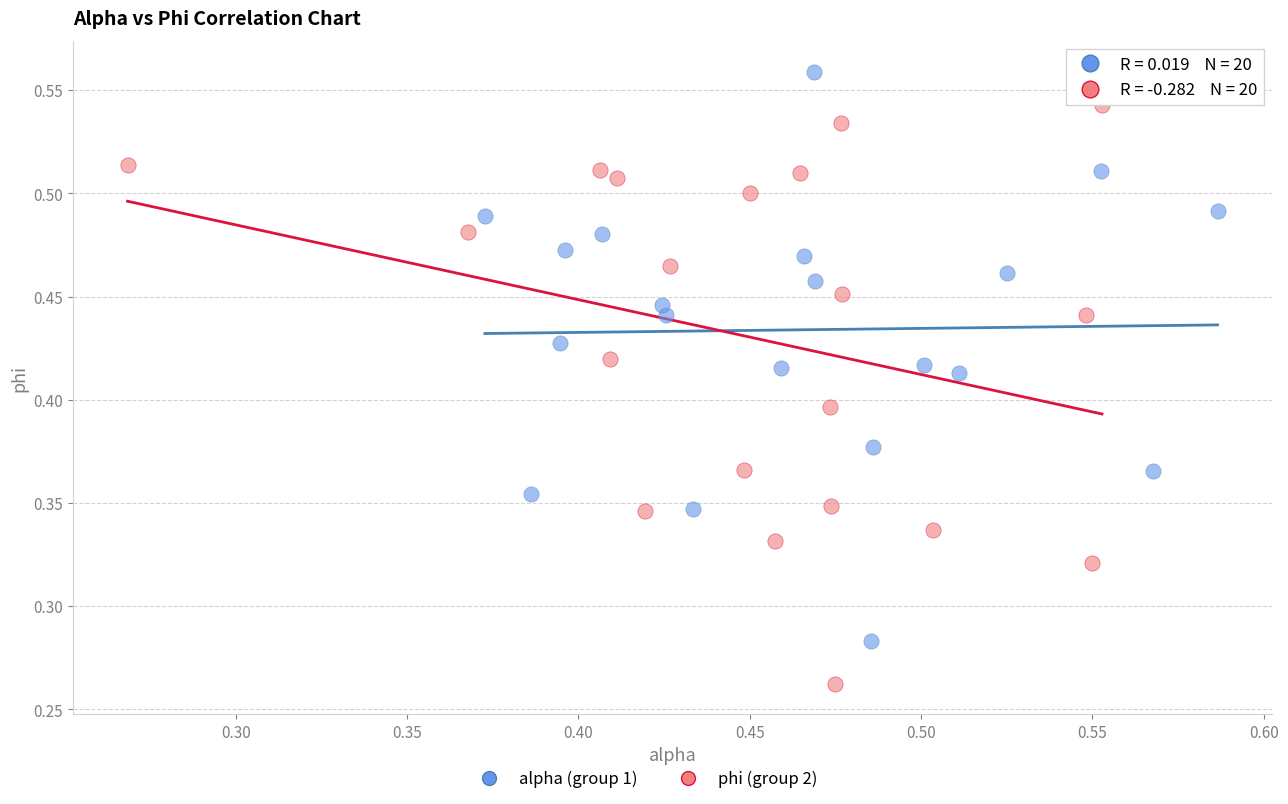

Which series contains the highest Y value?

alpha (group 1)